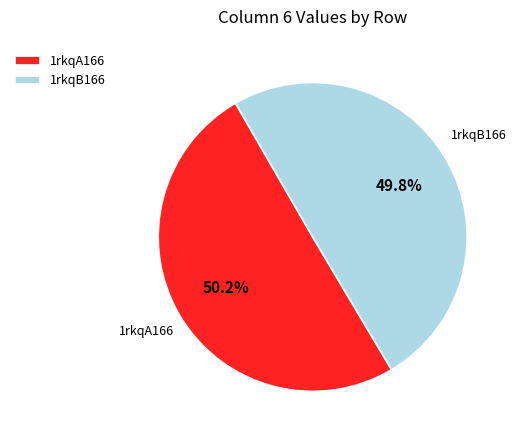

What portion of the pie excludes 1rkqB166?

50.2%